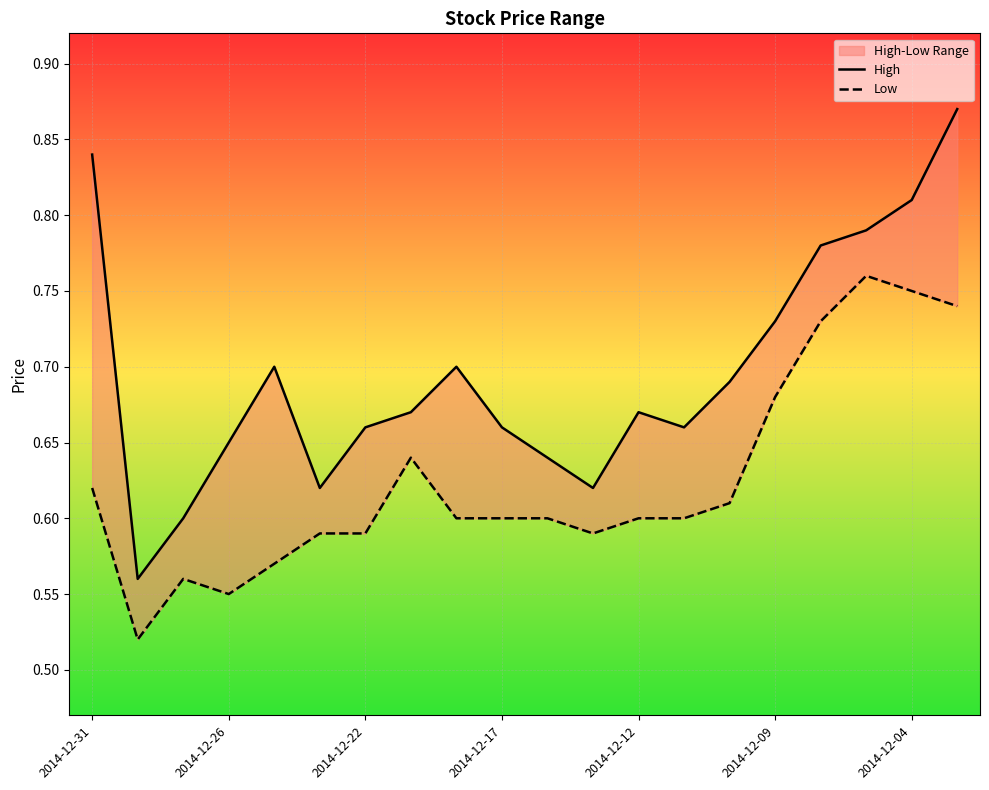

What is the difference between the maximum and minimum values in the High series?

0.3